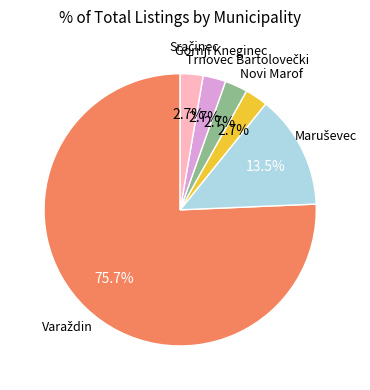

Is there a majority slice in this chart?

Yes